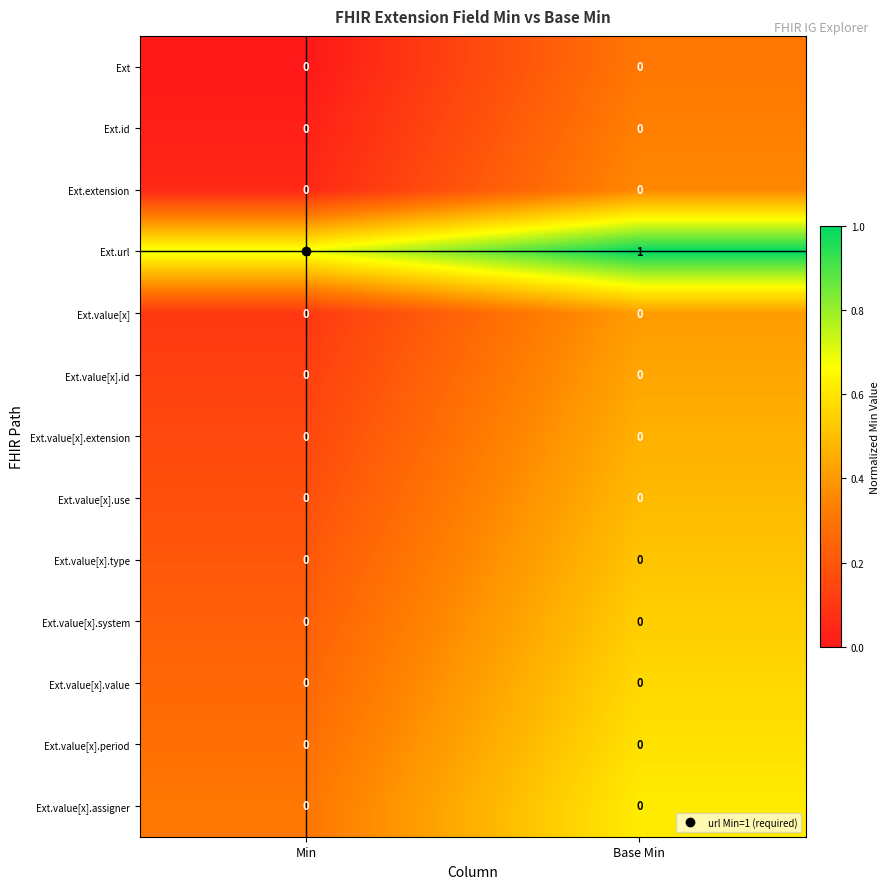

Is it true that Ext.url equals 0 at Base Min?

False